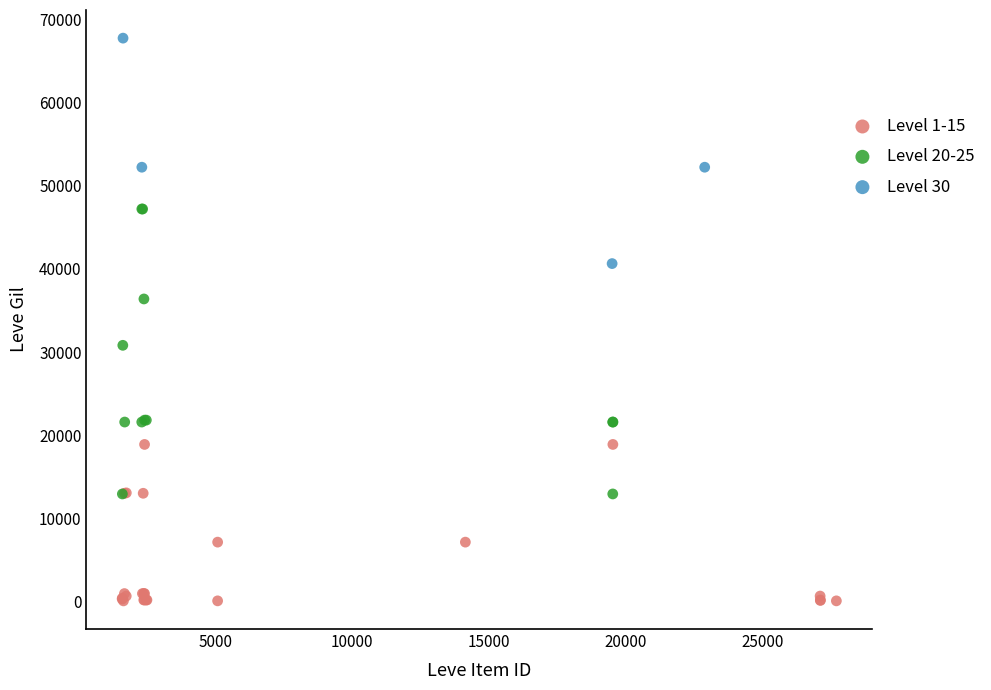

Which series has the widest spread of Y values?

Level 20-25